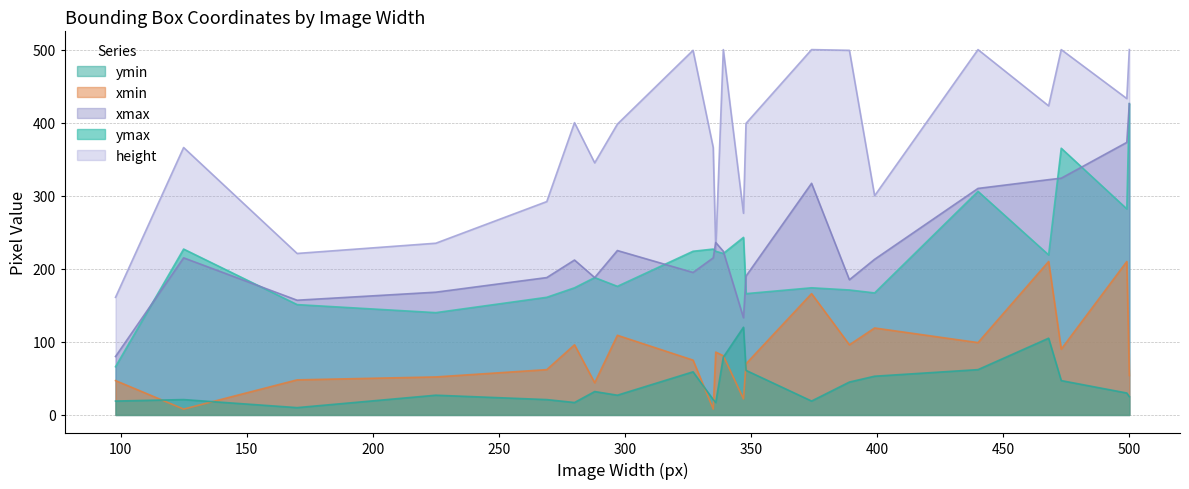

True or false: ymax has a value of 120 at 473.

False